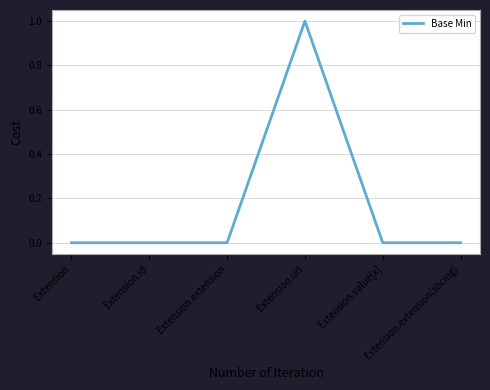

Is this an area chart (filled region under the line)?

No